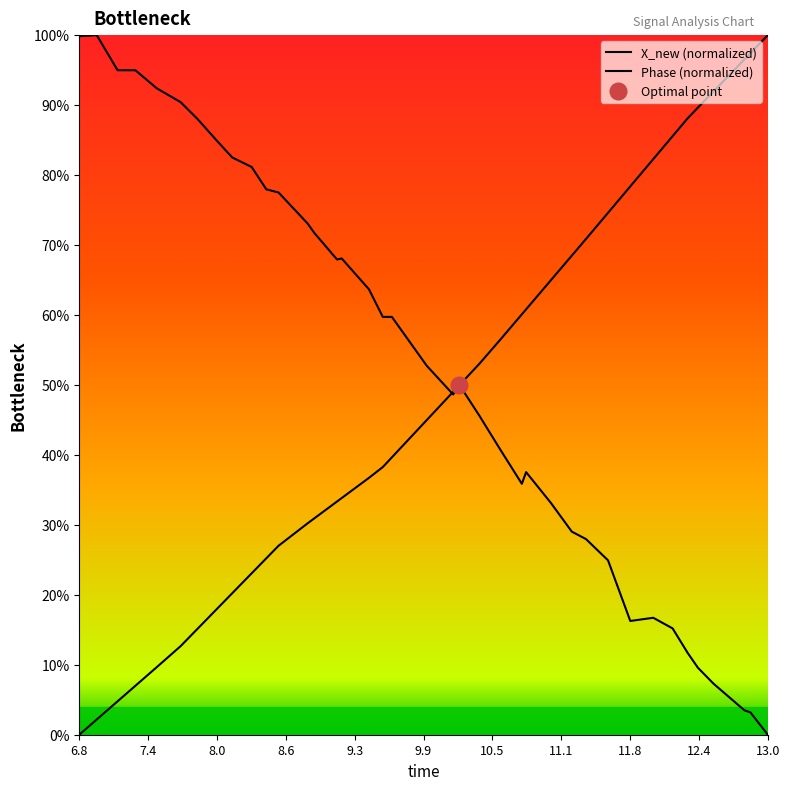

At which category does the chart reach its minimum across all series?

6.8